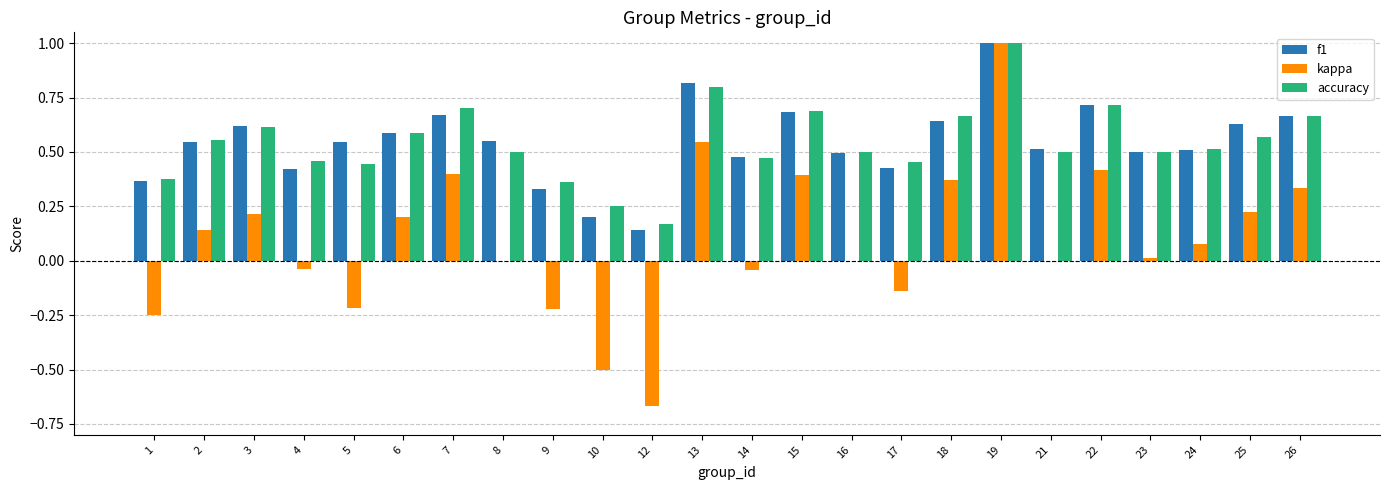

Count the number of categories in the chart.

24